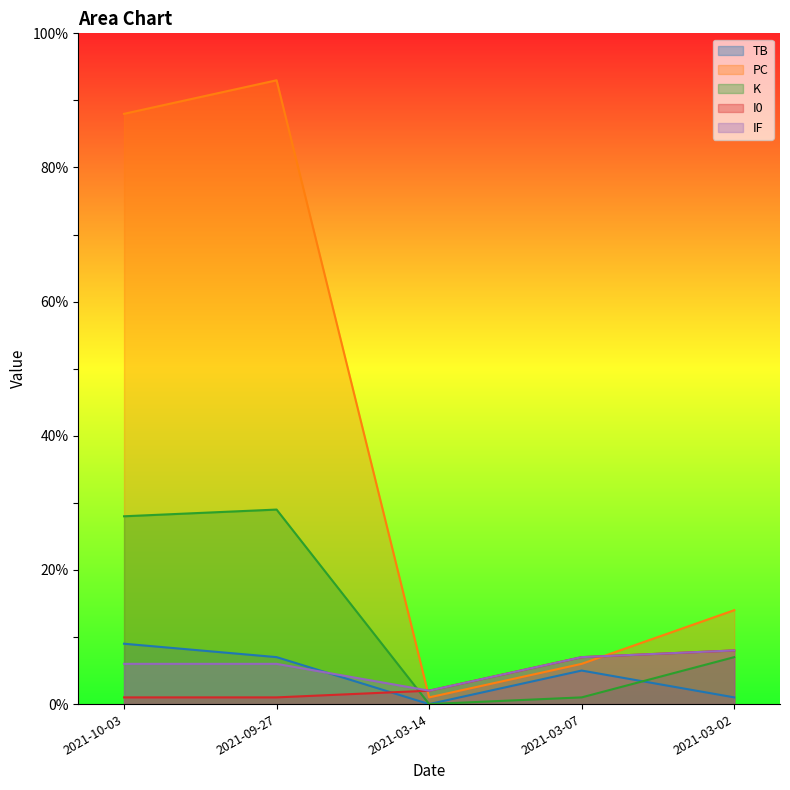

At 2021-09-27, list the series in order from smallest to largest.

I0, IF, TB, K, PC